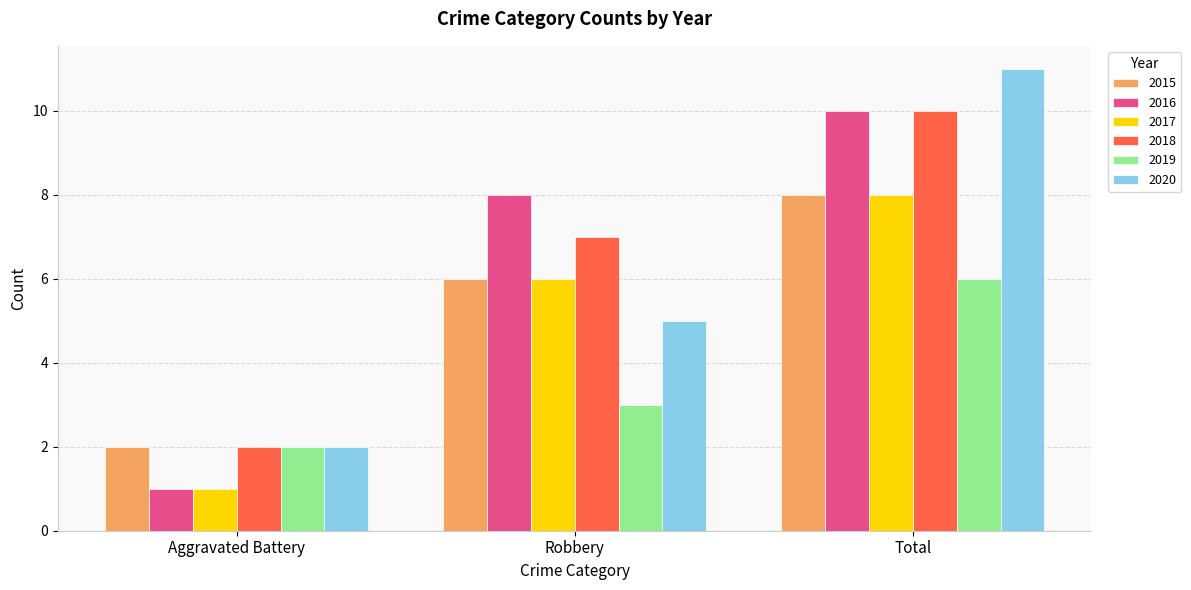

What is the maximum value for 2018?

10